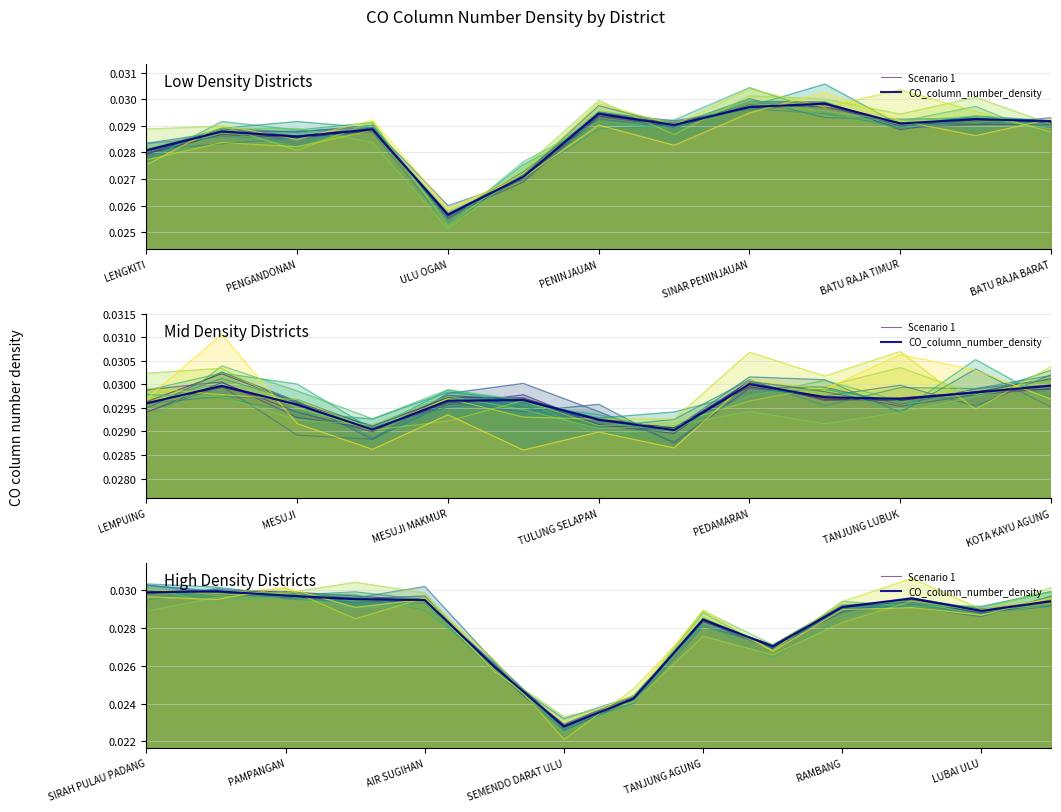

How many interior local valleys does the Scenario 1 series have?

3